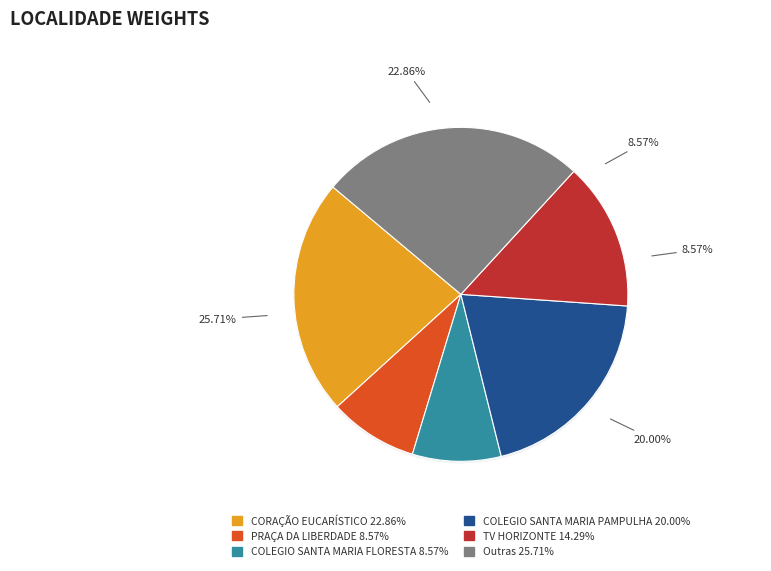

The CORAÇÃO EUCARÍSTICO slice represents 8% of the pie. True or false?

False